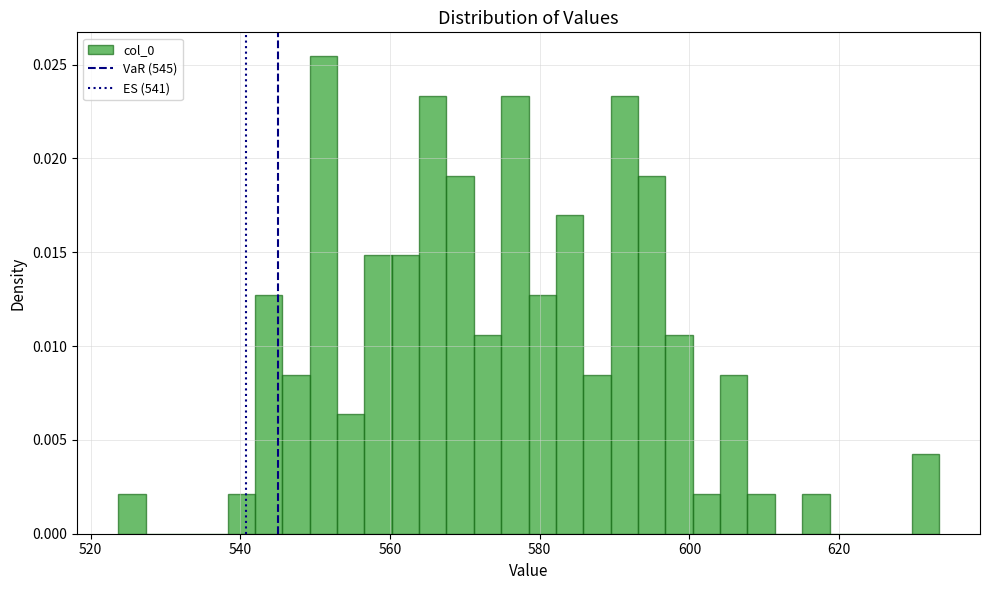

Read against the x-axis, roughly where is the centre of the tallest bar?

552